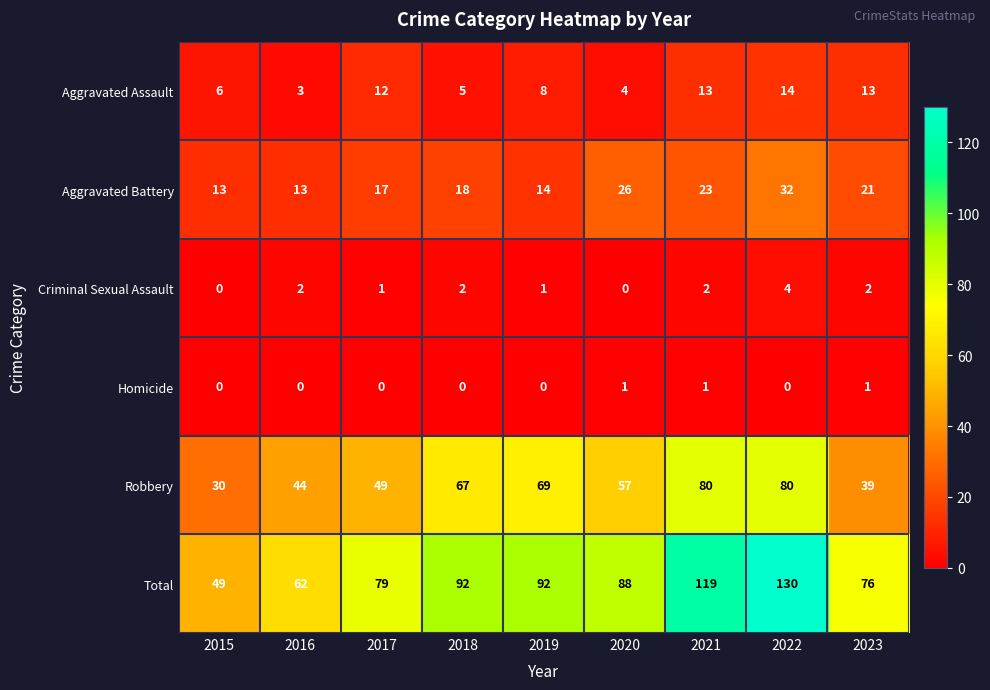

Which category has the highest value across all series?

2022